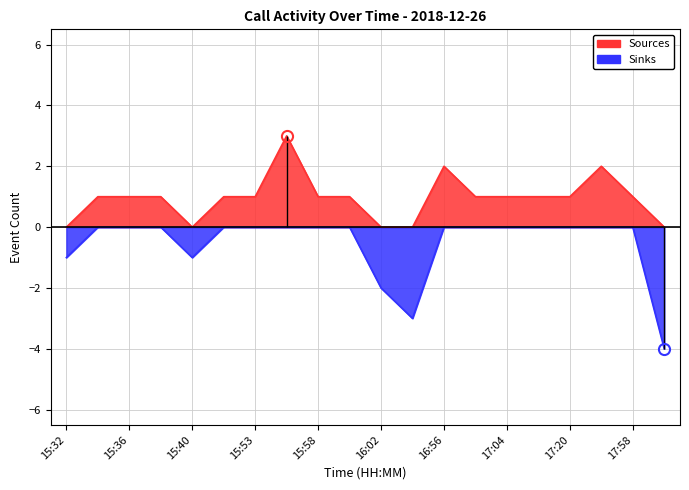

What is the value of the Sources point at the 6th from the left?

1